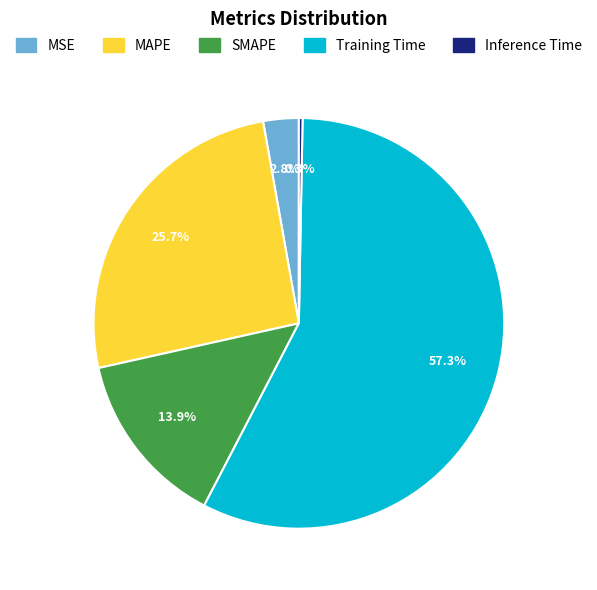

Which category has the smallest portion of the pie?

Inference Time